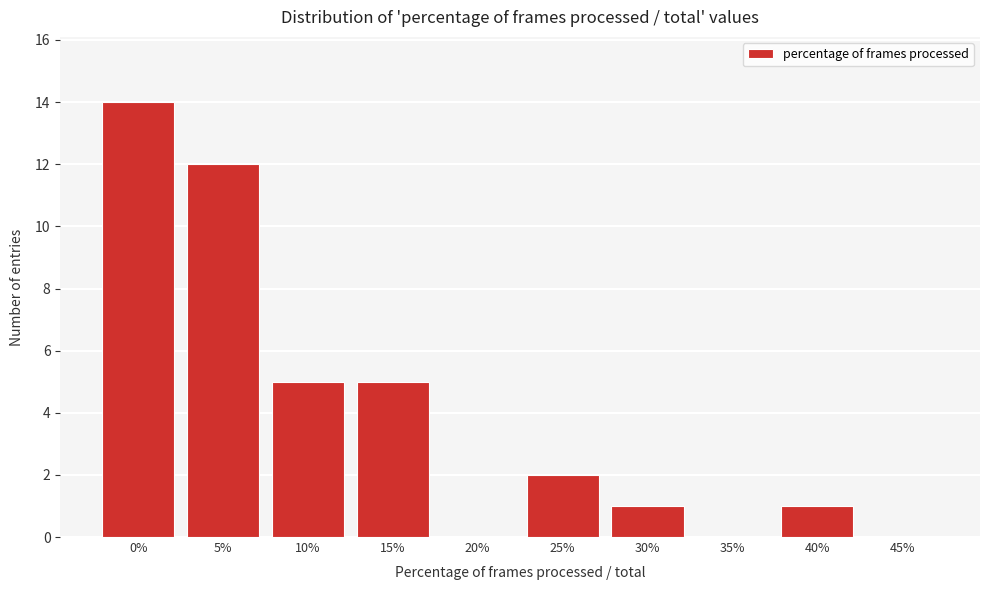

Reading left to right, transcribe all the data shown in this chart.

0%=14	5%=12	10%=5	15%=5	20%=0	25%=2	30%=1	35%=0	40%=1	45%=0